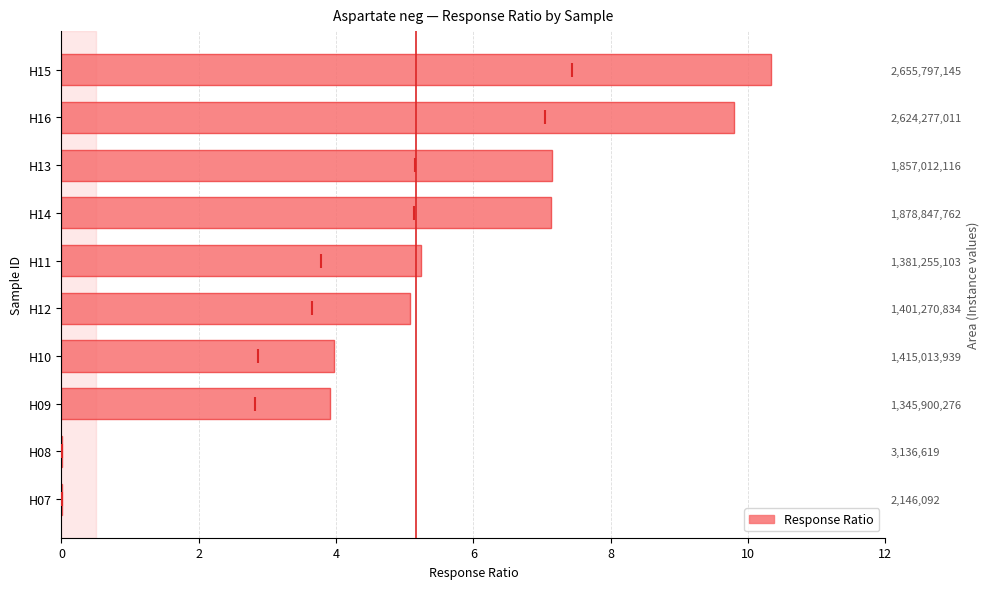

Reading left to right, what are all the values shown in this chart?

0.0	0.0	3.9	4.0	5.1	5.2	7.1	7.1	9.8	10.3